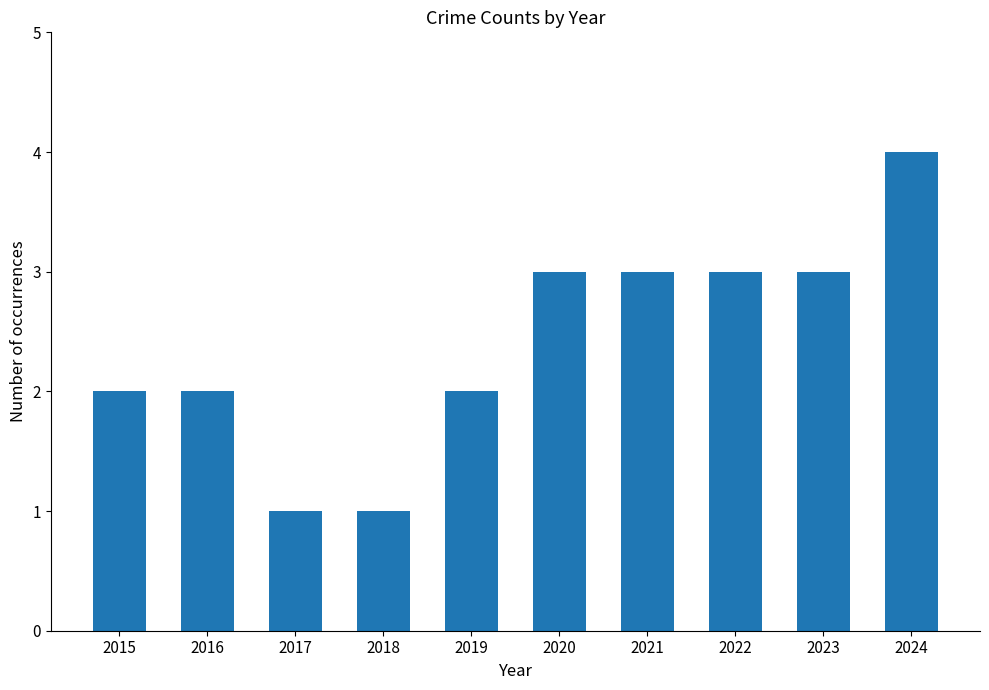

What is the smallest value displayed?

1